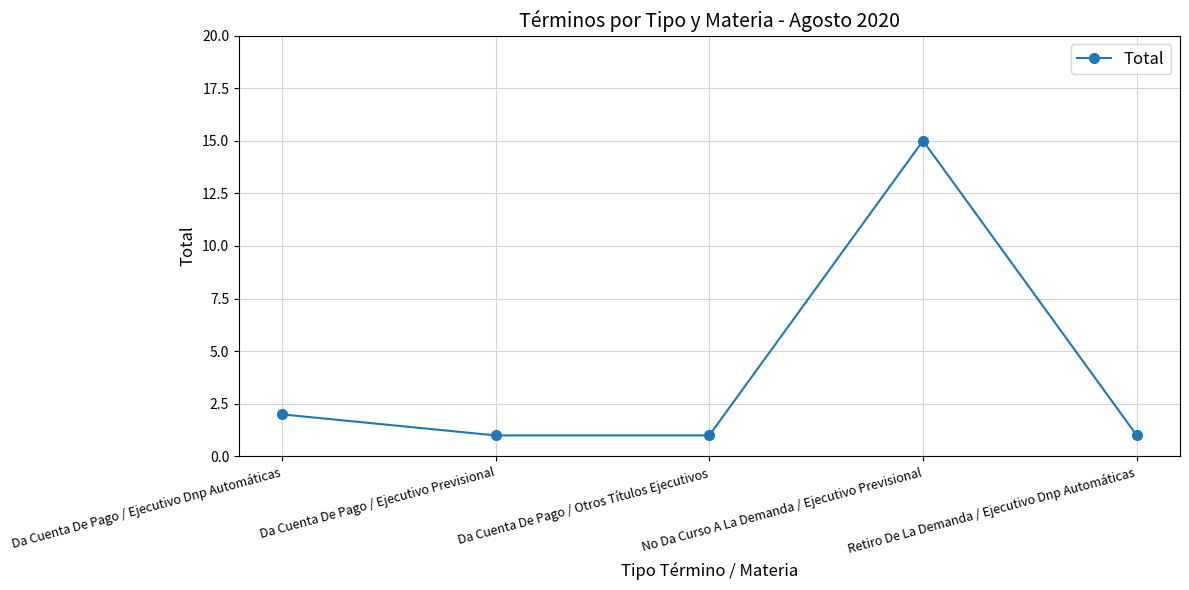

Is this an area chart (filled region under the line)?

No